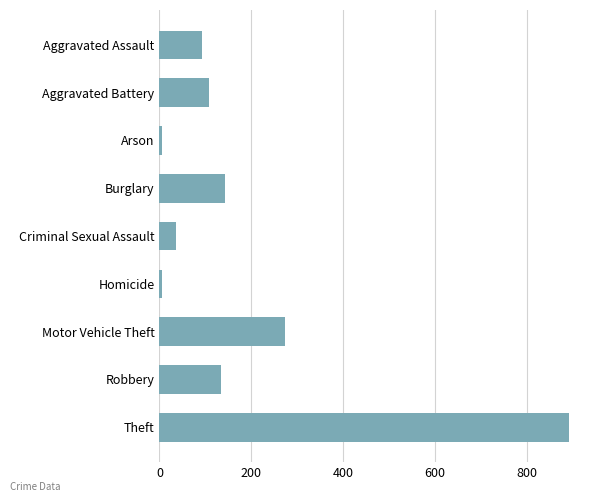

Which has a higher value, Criminal Sexual Assault or Burglary?

Burglary